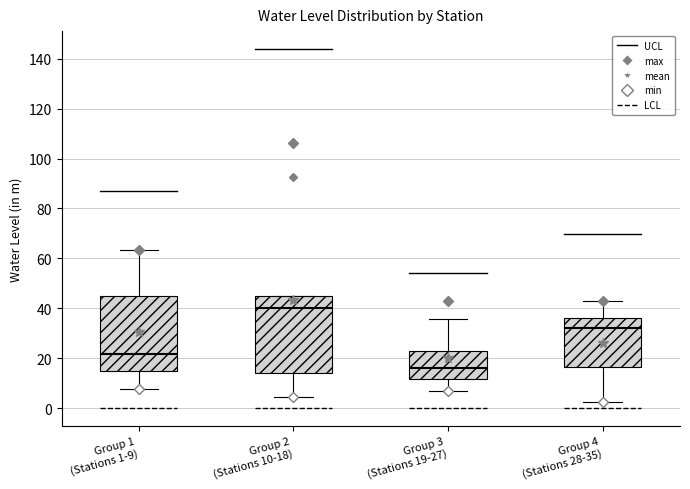

Reading left to right, transcribe this box plot: for each box, give where its median line is, the range the box spans, and where its two whiskers end, as read against the y-axis. The values are not printed on the chart, so give them approximately, as read against the axis.

Group 1 (Stations 1-9): median 22, box 14 to 46, whiskers 8 to 64
Group 2 (Stations 10-18): median 40, box 14 to 44, whiskers 4 to 44
Group 3 (Stations 19-27): median 16, box 12 to 24, whiskers 6 to 36
Group 4 (Stations 28-35): median 32, box 16 to 36, whiskers 2 to 44